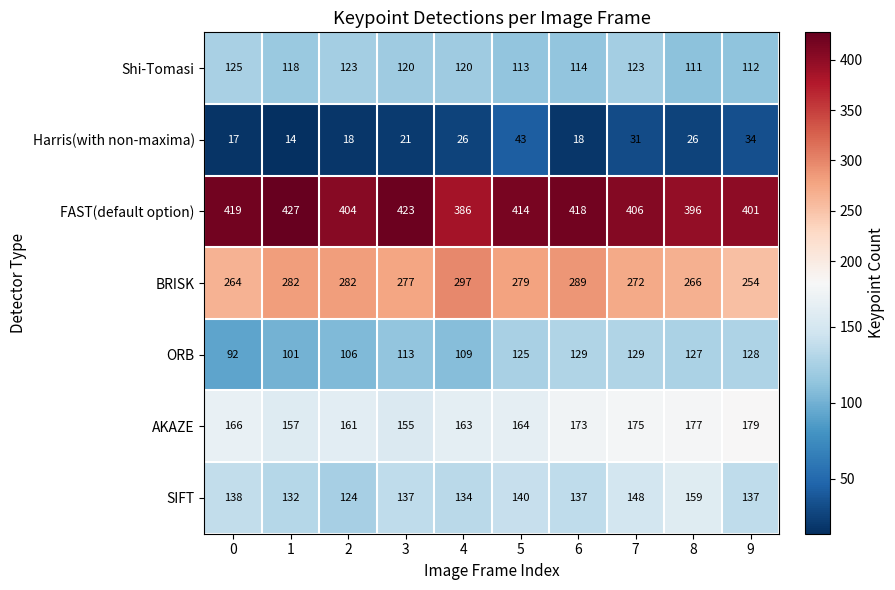

Count the number of data series in this chart.

7